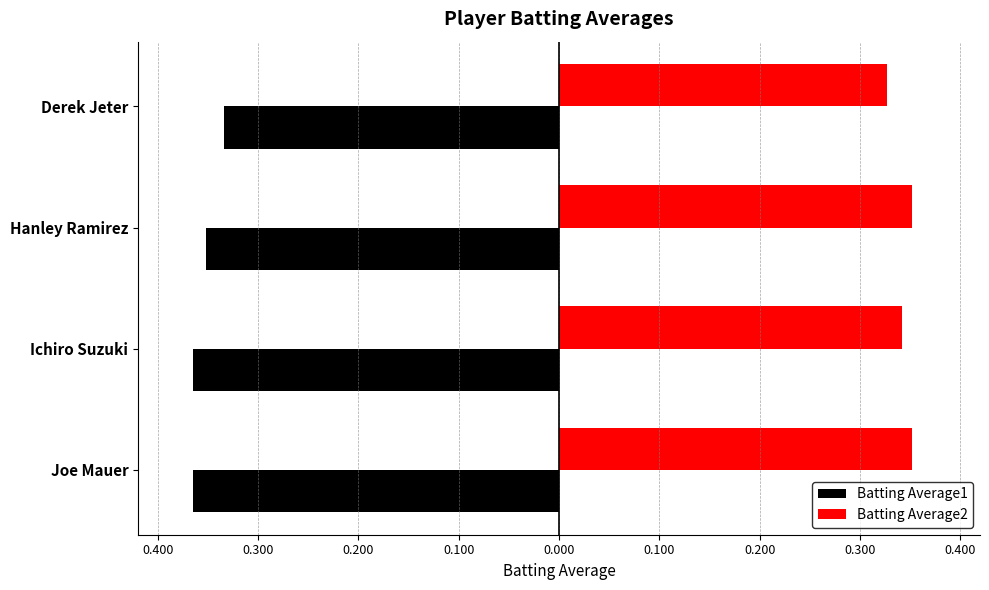

What are all the series names shown in the legend?

Batting Average1, Batting Average2